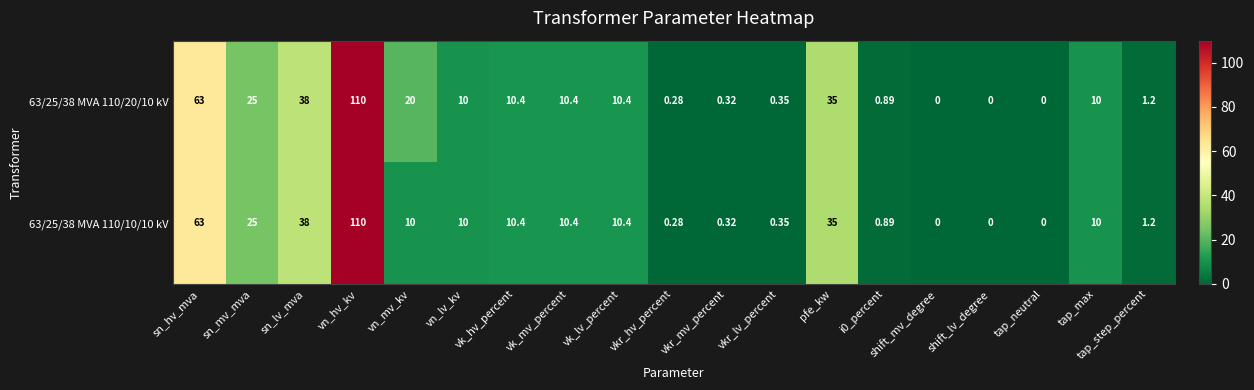

What is the greatest value displayed?

110.0